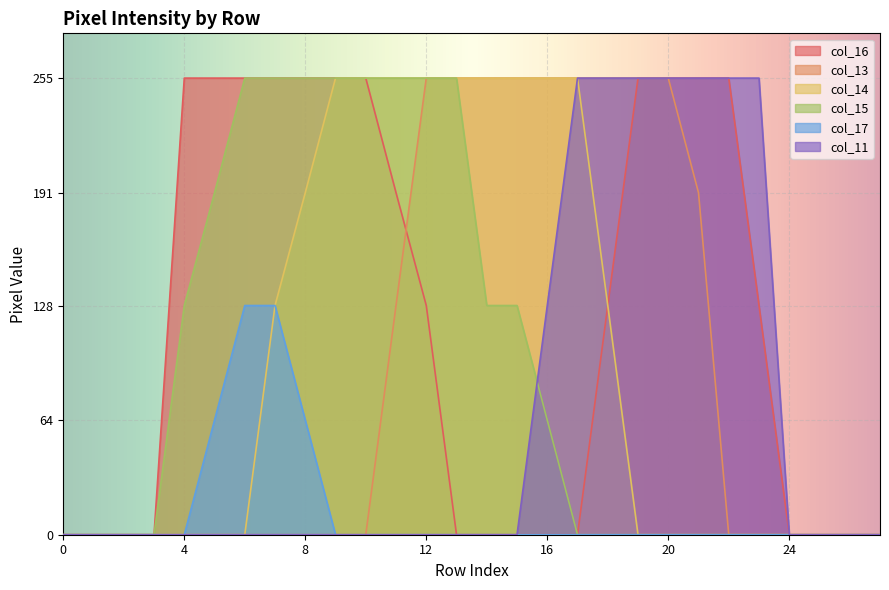

Reading left to right, what are all the values shown in this chart?

col_16: 0=0	1=0	2=0	3=0	4=255	5=255	6=255	7=255	8=255	9=255	10=255	11=191	12=128	13=0	14=0	15=0	16=0	17=0	18=128	19=255	20=255	21=255	22=255	23=128	24=0	25=0	26=0	27=0
col_13: 0=0	1=0	2=0	3=0	4=0	5=0	6=0	7=0	8=0	9=0	10=0	11=128	12=255	13=255	14=255	15=255	16=255	17=255	18=255	19=255	20=255	21=191	22=0	23=0	24=0	25=0	26=0	27=0
col_14: 0=0	1=0	2=0	3=0	4=0	5=0	6=0	7=128	8=191	9=255	10=255	11=255	12=255	13=255	14=255	15=255	16=255	17=255	18=128	19=0	20=0	21=0	22=0	23=0	24=0	25=0	26=0	27=0
col_15: 0=0	1=0	2=0	3=0	4=128	5=191	6=255	7=255	8=255	9=255	10=255	11=255	12=255	13=255	14=128	15=128	16=64	17=0	18=0	19=0	20=0	21=0	22=0	23=0	24=0	25=0	26=0	27=0
col_17: 0=0	1=0	2=0	3=0	4=0	5=64	6=128	7=128	8=64	9=0	10=0	11=0	12=0	13=0	14=0	15=0	16=0	17=0	18=0	19=0	20=0	21=0	22=0	23=0	24=0	25=0	26=0	27=0
col_11: 0=0	1=0	2=0	3=0	4=0	5=0	6=0	7=0	8=0	9=0	10=0	11=0	12=0	13=0	14=0	15=0	16=128	17=255	18=255	19=255	20=255	21=255	22=255	23=255	24=0	25=0	26=0	27=0